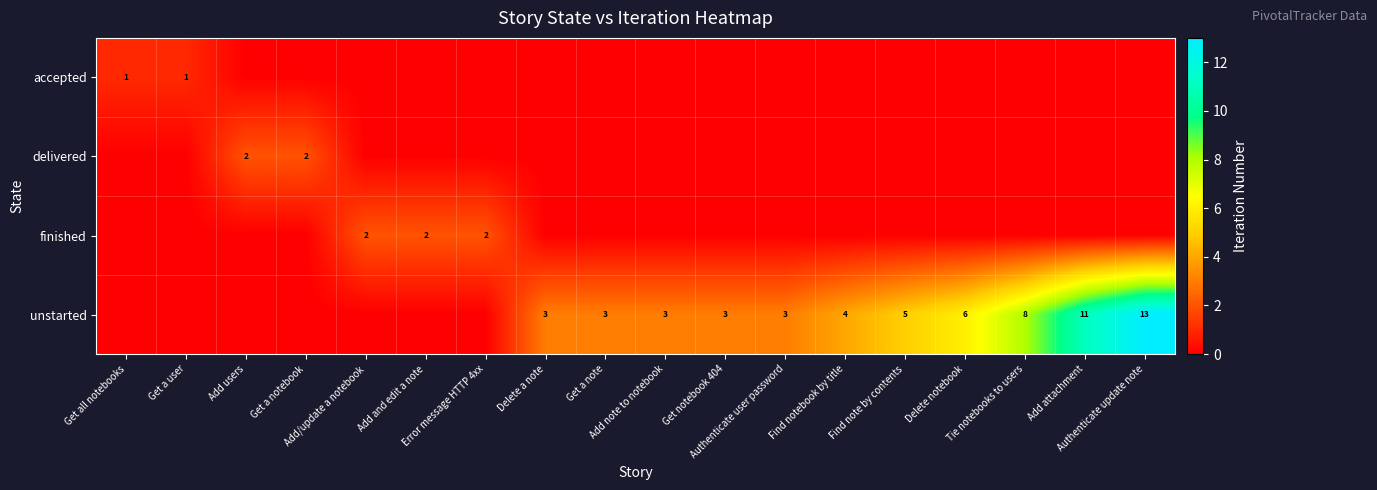

What is the sum of all finished values?

6